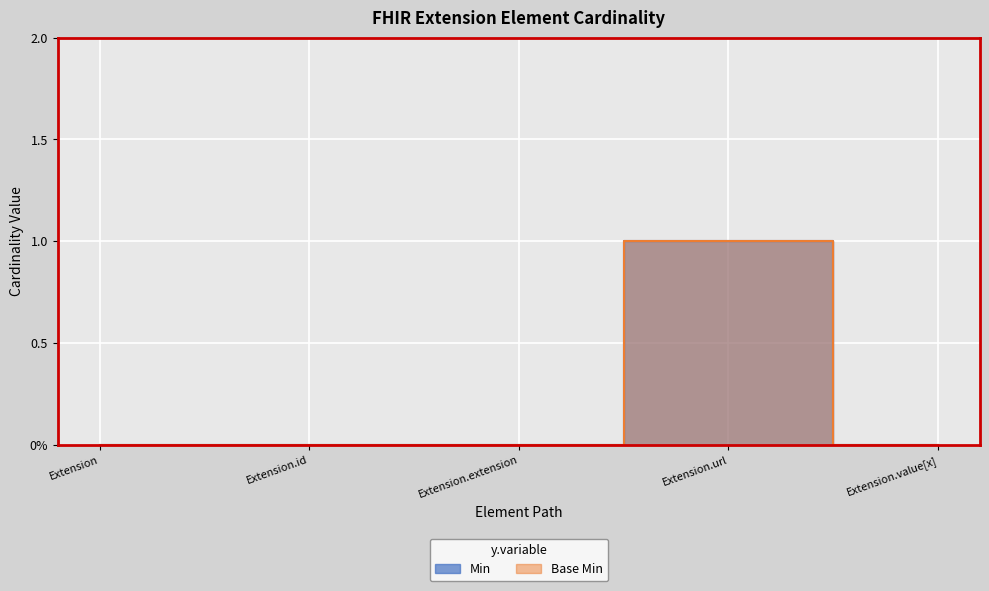

How many values in the Min series exceed 0?

1